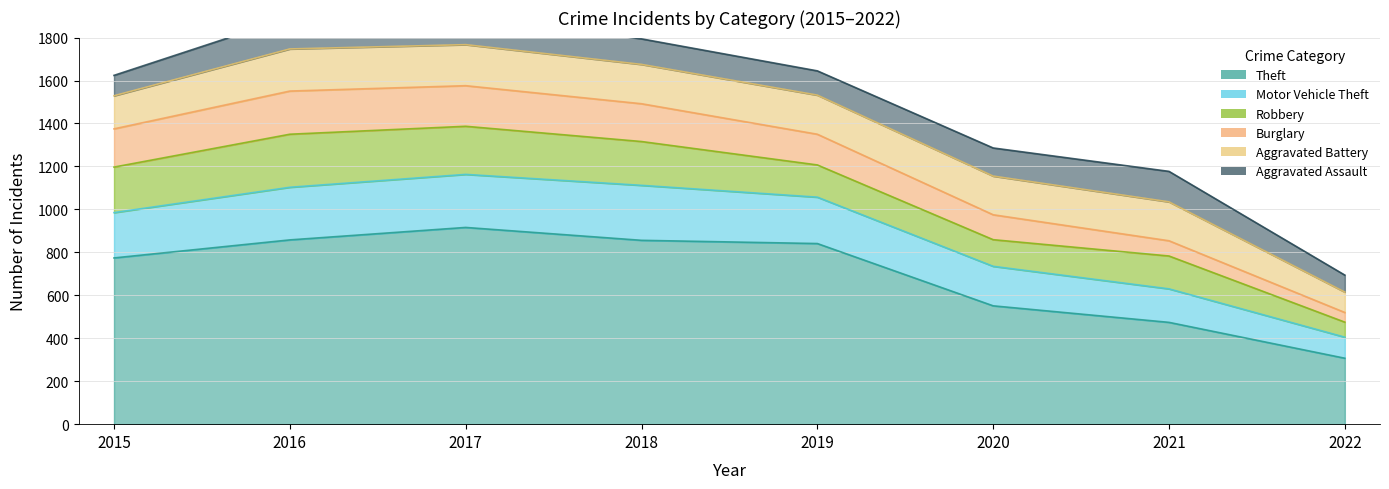

At which label is Aggravated Battery closest to 145?

2015